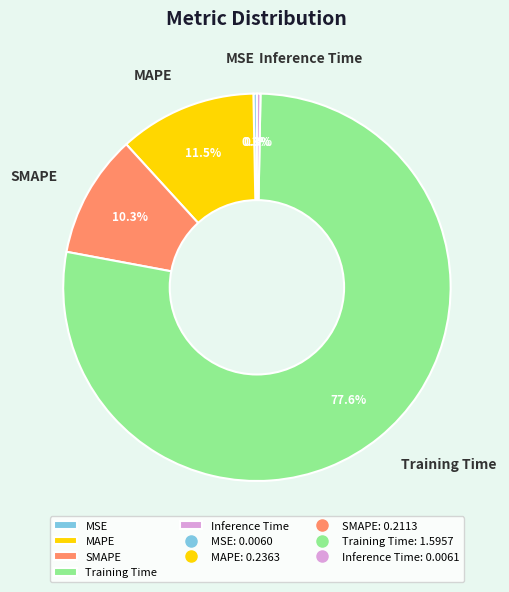

Between Inference Time and SMAPE, which is larger?

SMAPE